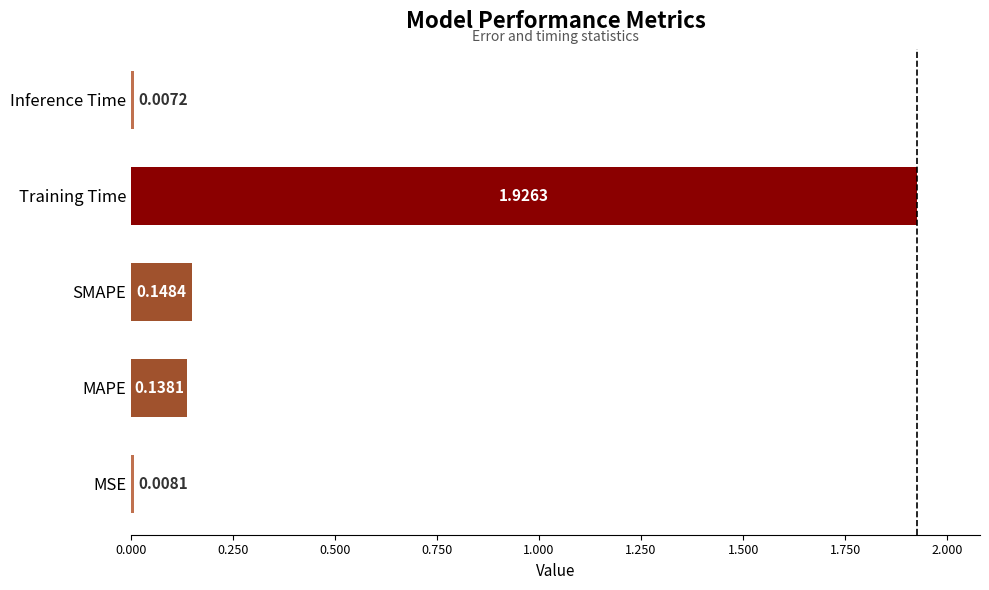

Which category has the highest value across all series?

Training Time